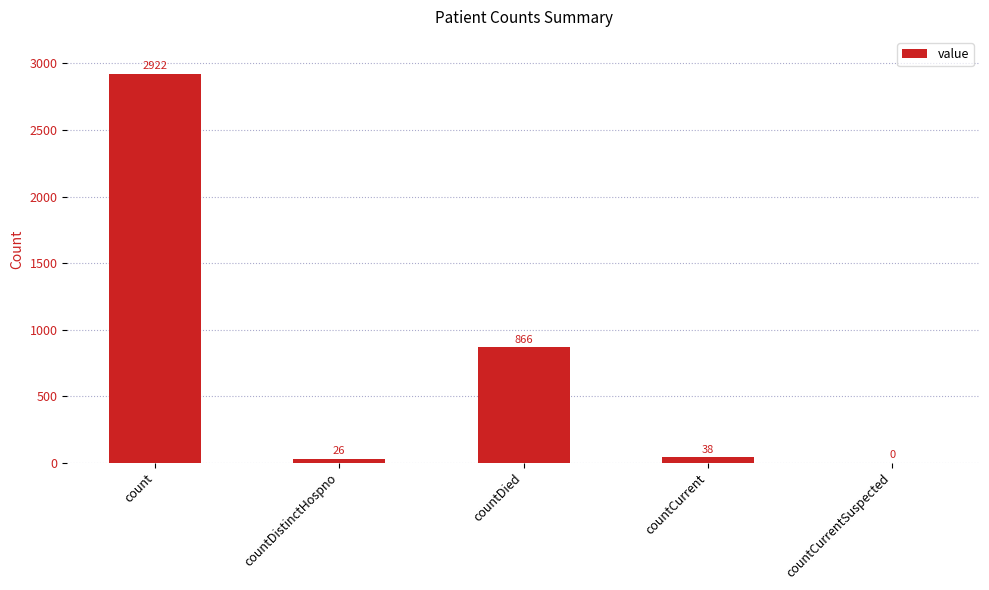

Where is the data nearest to the value 1461?

countDied